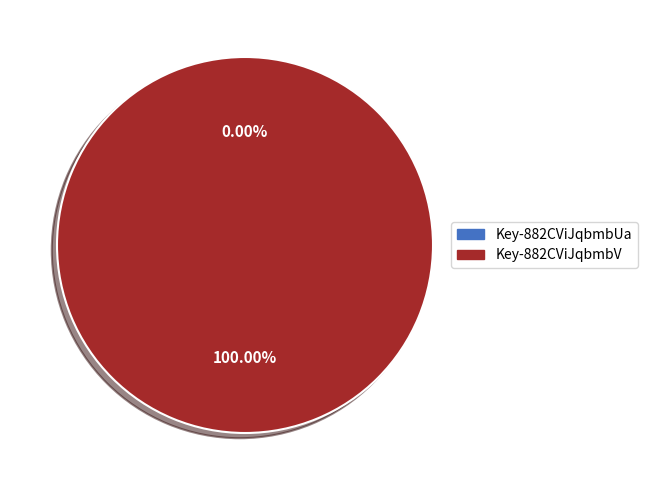

To the nearest percent, what portion does AYqiD0N-882CViJqbmbV represent?

100%